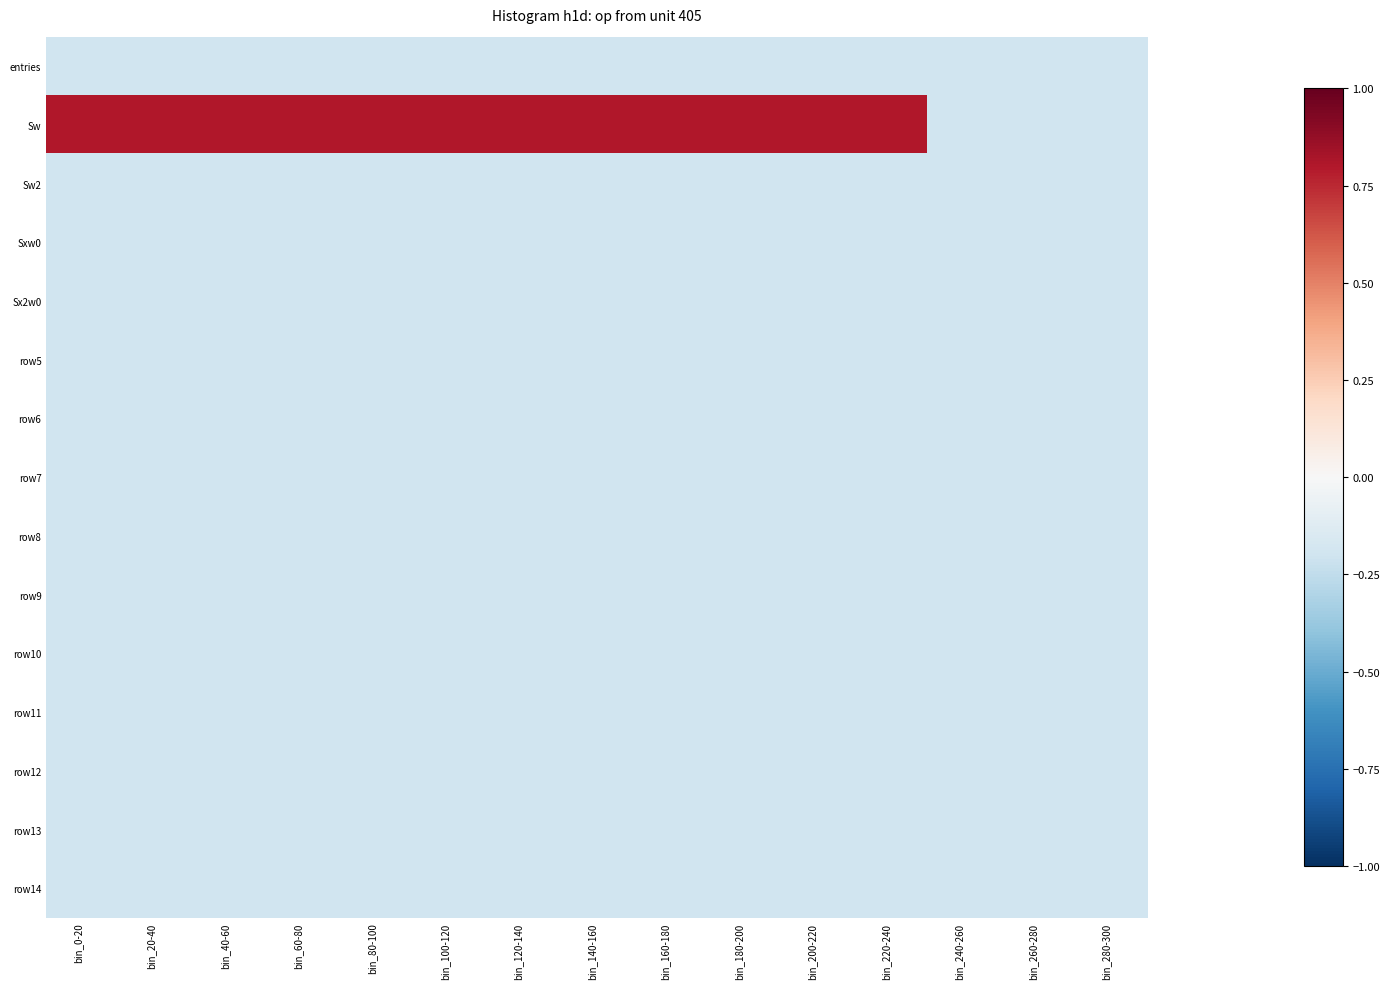

Reading left to right, list all the values displayed in this chart.

entries: bin_0-20=-0.2	bin_20-40=-0.2	bin_40-60=-0.2	bin_60-80=-0.2	bin_80-100=-0.2	bin_100-120=-0.2	bin_120-140=-0.2	bin_140-160=-0.2	bin_160-180=-0.2	bin_180-200=-0.2	bin_200-220=-0.2	bin_220-240=-0.2	bin_240-260=-0.2	bin_260-280=-0.2	bin_280-300=-0.2
Sw: bin_0-20=0.8	bin_20-40=0.8	bin_40-60=0.8	bin_60-80=0.8	bin_80-100=0.8	bin_100-120=0.8	bin_120-140=0.8	bin_140-160=0.8	bin_160-180=0.8	bin_180-200=0.8	bin_200-220=0.8	bin_220-240=0.8	bin_240-260=-0.2	bin_260-280=-0.2	bin_280-300=-0.2
Sw2: bin_0-20=-0.2	bin_20-40=-0.2	bin_40-60=-0.2	bin_60-80=-0.2	bin_80-100=-0.2	bin_100-120=-0.2	bin_120-140=-0.2	bin_140-160=-0.2	bin_160-180=-0.2	bin_180-200=-0.2	bin_200-220=-0.2	bin_220-240=-0.2	bin_240-260=-0.2	bin_260-280=-0.2	bin_280-300=-0.2
Sxw0: bin_0-20=-0.2	bin_20-40=-0.2	bin_40-60=-0.2	bin_60-80=-0.2	bin_80-100=-0.2	bin_100-120=-0.2	bin_120-140=-0.2	bin_140-160=-0.2	bin_160-180=-0.2	bin_180-200=-0.2	bin_200-220=-0.2	bin_220-240=-0.2	bin_240-260=-0.2	bin_260-280=-0.2	bin_280-300=-0.2
Sx2w0: bin_0-20=-0.2	bin_20-40=-0.2	bin_40-60=-0.2	bin_60-80=-0.2	bin_80-100=-0.2	bin_100-120=-0.2	bin_120-140=-0.2	bin_140-160=-0.2	bin_160-180=-0.2	bin_180-200=-0.2	bin_200-220=-0.2	bin_220-240=-0.2	bin_240-260=-0.2	bin_260-280=-0.2	bin_280-300=-0.2
row5: bin_0-20=-0.2	bin_20-40=-0.2	bin_40-60=-0.2	bin_60-80=-0.2	bin_80-100=-0.2	bin_100-120=-0.2	bin_120-140=-0.2	bin_140-160=-0.2	bin_160-180=-0.2	bin_180-200=-0.2	bin_200-220=-0.2	bin_220-240=-0.2	bin_240-260=-0.2	bin_260-280=-0.2	bin_280-300=-0.2
row6: bin_0-20=-0.2	bin_20-40=-0.2	bin_40-60=-0.2	bin_60-80=-0.2	bin_80-100=-0.2	bin_100-120=-0.2	bin_120-140=-0.2	bin_140-160=-0.2	bin_160-180=-0.2	bin_180-200=-0.2	bin_200-220=-0.2	bin_220-240=-0.2	bin_240-260=-0.2	bin_260-280=-0.2	bin_280-300=-0.2
row7: bin_0-20=-0.2	bin_20-40=-0.2	bin_40-60=-0.2	bin_60-80=-0.2	bin_80-100=-0.2	bin_100-120=-0.2	bin_120-140=-0.2	bin_140-160=-0.2	bin_160-180=-0.2	bin_180-200=-0.2	bin_200-220=-0.2	bin_220-240=-0.2	bin_240-260=-0.2	bin_260-280=-0.2	bin_280-300=-0.2
row8: bin_0-20=-0.2	bin_20-40=-0.2	bin_40-60=-0.2	bin_60-80=-0.2	bin_80-100=-0.2	bin_100-120=-0.2	bin_120-140=-0.2	bin_140-160=-0.2	bin_160-180=-0.2	bin_180-200=-0.2	bin_200-220=-0.2	bin_220-240=-0.2	bin_240-260=-0.2	bin_260-280=-0.2	bin_280-300=-0.2
row9: bin_0-20=-0.2	bin_20-40=-0.2	bin_40-60=-0.2	bin_60-80=-0.2	bin_80-100=-0.2	bin_100-120=-0.2	bin_120-140=-0.2	bin_140-160=-0.2	bin_160-180=-0.2	bin_180-200=-0.2	bin_200-220=-0.2	bin_220-240=-0.2	bin_240-260=-0.2	bin_260-280=-0.2	bin_280-300=-0.2
row10: bin_0-20=-0.2	bin_20-40=-0.2	bin_40-60=-0.2	bin_60-80=-0.2	bin_80-100=-0.2	bin_100-120=-0.2	bin_120-140=-0.2	bin_140-160=-0.2	bin_160-180=-0.2	bin_180-200=-0.2	bin_200-220=-0.2	bin_220-240=-0.2	bin_240-260=-0.2	bin_260-280=-0.2	bin_280-300=-0.2
row11: bin_0-20=-0.2	bin_20-40=-0.2	bin_40-60=-0.2	bin_60-80=-0.2	bin_80-100=-0.2	bin_100-120=-0.2	bin_120-140=-0.2	bin_140-160=-0.2	bin_160-180=-0.2	bin_180-200=-0.2	bin_200-220=-0.2	bin_220-240=-0.2	bin_240-260=-0.2	bin_260-280=-0.2	bin_280-300=-0.2
row12: bin_0-20=-0.2	bin_20-40=-0.2	bin_40-60=-0.2	bin_60-80=-0.2	bin_80-100=-0.2	bin_100-120=-0.2	bin_120-140=-0.2	bin_140-160=-0.2	bin_160-180=-0.2	bin_180-200=-0.2	bin_200-220=-0.2	bin_220-240=-0.2	bin_240-260=-0.2	bin_260-280=-0.2	bin_280-300=-0.2
row13: bin_0-20=-0.2	bin_20-40=-0.2	bin_40-60=-0.2	bin_60-80=-0.2	bin_80-100=-0.2	bin_100-120=-0.2	bin_120-140=-0.2	bin_140-160=-0.2	bin_160-180=-0.2	bin_180-200=-0.2	bin_200-220=-0.2	bin_220-240=-0.2	bin_240-260=-0.2	bin_260-280=-0.2	bin_280-300=-0.2
row14: bin_0-20=-0.2	bin_20-40=-0.2	bin_40-60=-0.2	bin_60-80=-0.2	bin_80-100=-0.2	bin_100-120=-0.2	bin_120-140=-0.2	bin_140-160=-0.2	bin_160-180=-0.2	bin_180-200=-0.2	bin_200-220=-0.2	bin_220-240=-0.2	bin_240-260=-0.2	bin_260-280=-0.2	bin_280-300=-0.2